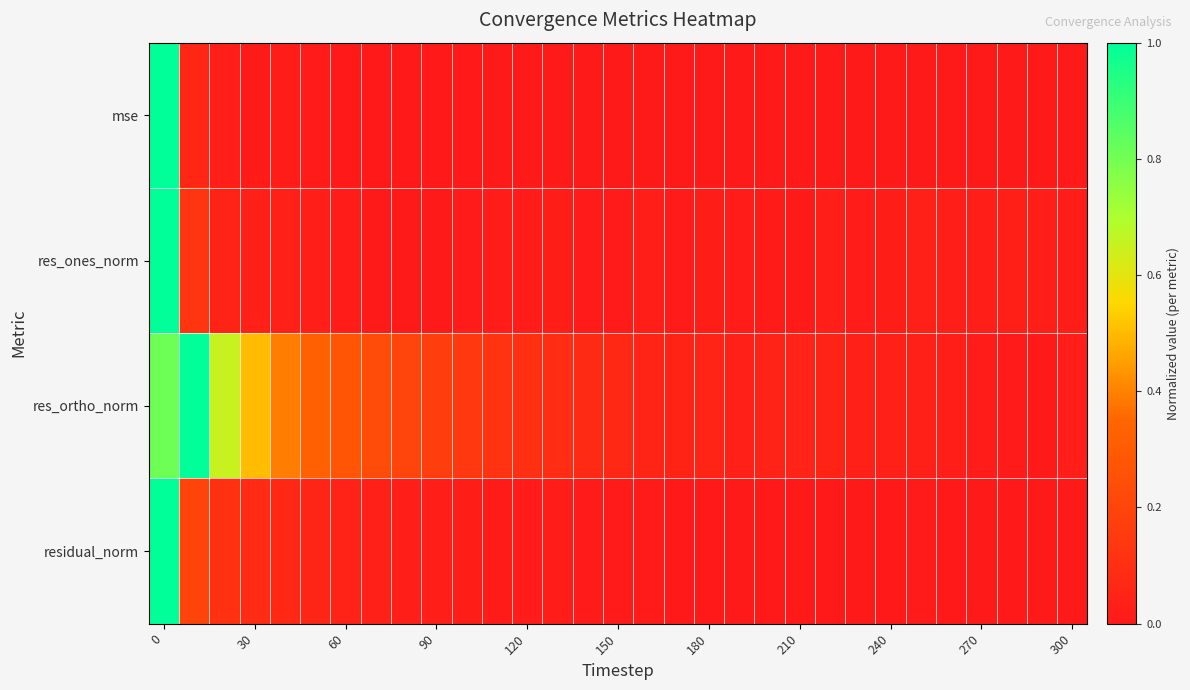

Reading left to right, extract all data points from this chart.

mse: 1.0	0.1	0.0	0.0	0.0	0.0	0.0	0.0	0.0	0.0	0.0	0.0	0.0	0.0	0.0	0.0	0.0	0.0	0.0	0.0	0.0	0.0	0.0	0.0	0.0	0.0	0.0	0.0	0.0	0.0	0.0
res_ones_norm: 1.0	0.1	0.0	0.0	0.0	0.0	0.0	0.0	0.0	0.0	0.0	0.0	0.0	0.0	0.0	0.0	0.0	0.0	0.0	0.0	0.0	0.0	0.0	0.0	0.0	0.0	0.0	0.0	0.0	0.0	0.0
res_ortho_norm: 0.8	1.0	0.7	0.5	0.4	0.3	0.3	0.2	0.2	0.2	0.1	0.1	0.1	0.1	0.1	0.1	0.0	0.0	0.0	0.0	0.0	0.0	0.0	0.0	0.0	0.0	0.0	0.0	0.0	0.0	0.0
residual_norm: 1.0	0.2	0.1	0.1	0.1	0.1	0.0	0.0	0.0	0.0	0.0	0.0	0.0	0.0	0.0	0.0	0.0	0.0	0.0	0.0	0.0	0.0	0.0	0.0	0.0	0.0	0.0	0.0	0.0	0.0	0.0